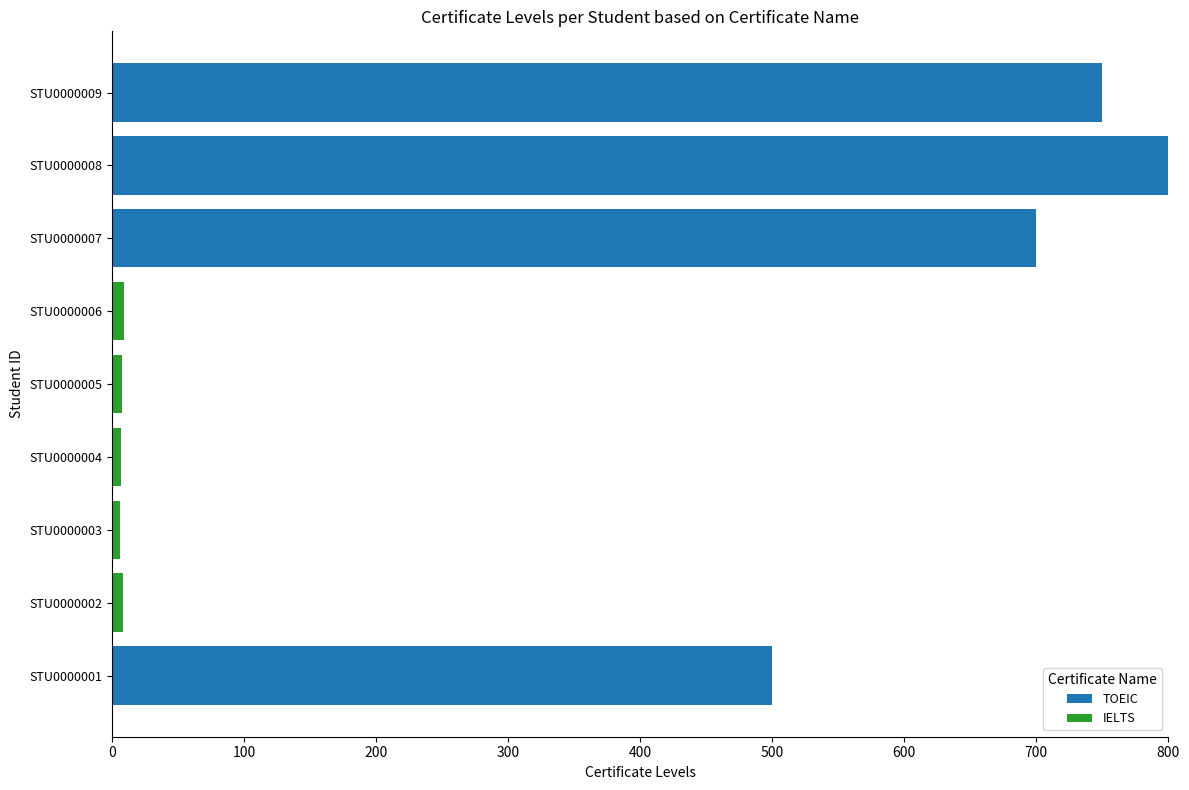

What is the maximum value for TOEIC?

800.0